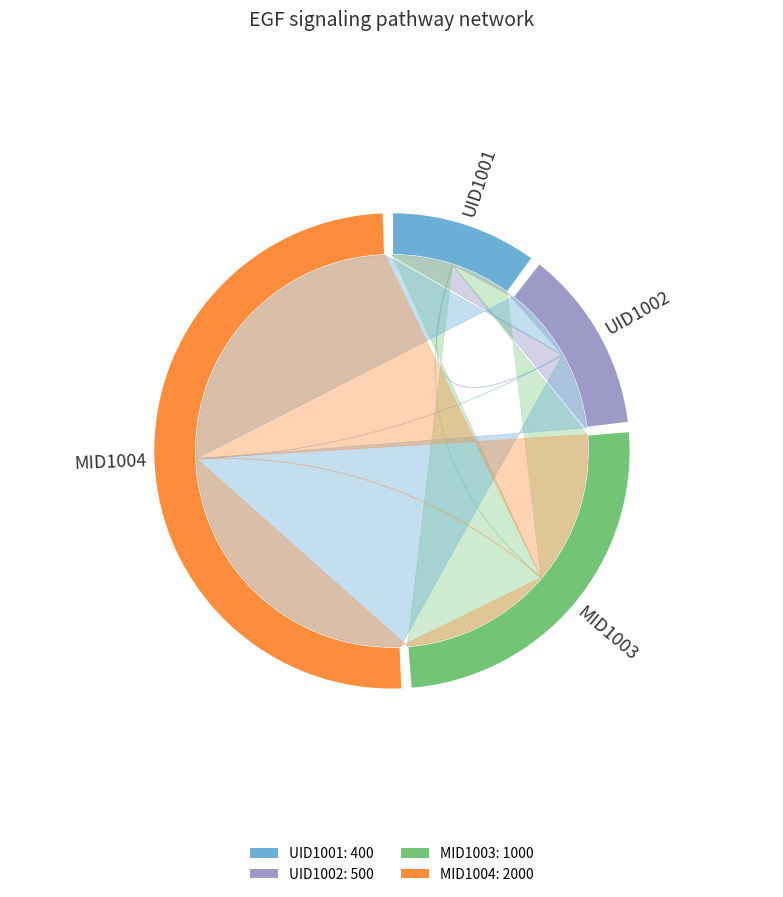

Is it true that MID1003 is 20% of the pie?

False